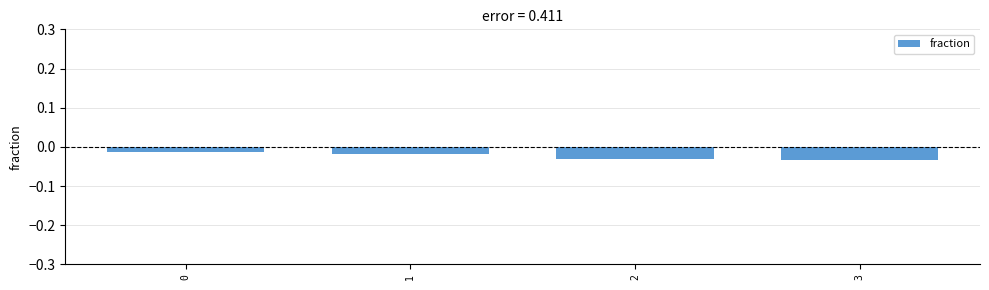

Rank the categories by value from lowest to highest.

3, 2, 1, 0